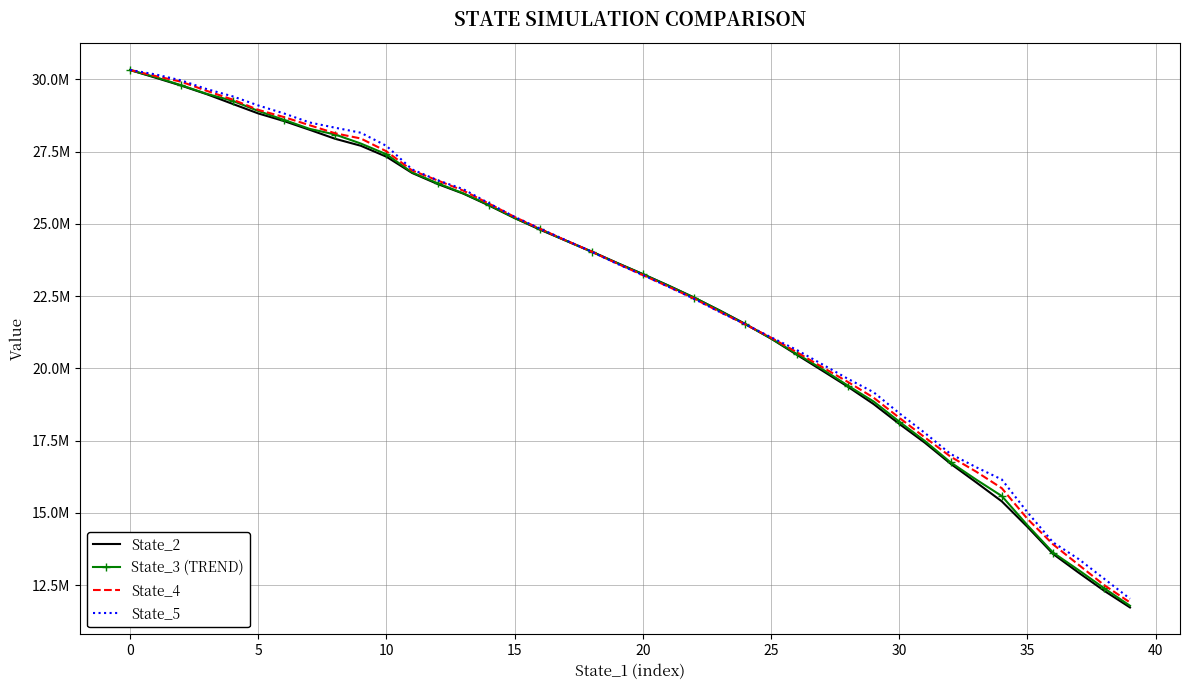

Which series has the largest total across all categories?

State_5